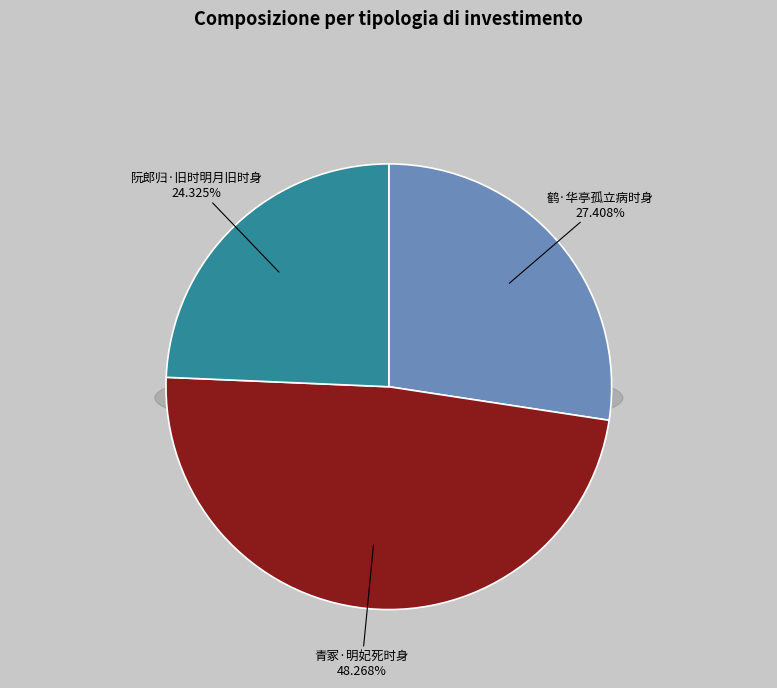

To the nearest percent, what is the combined percentage of 青冢·明妃死时身 and 鹤·华亭孤立病时身?

76%